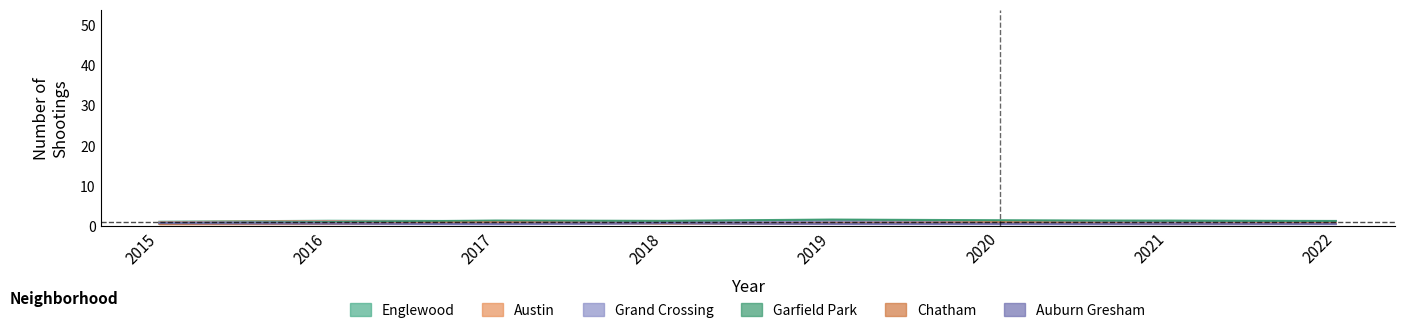

Which has a higher value, 2022 or 2018?

2022